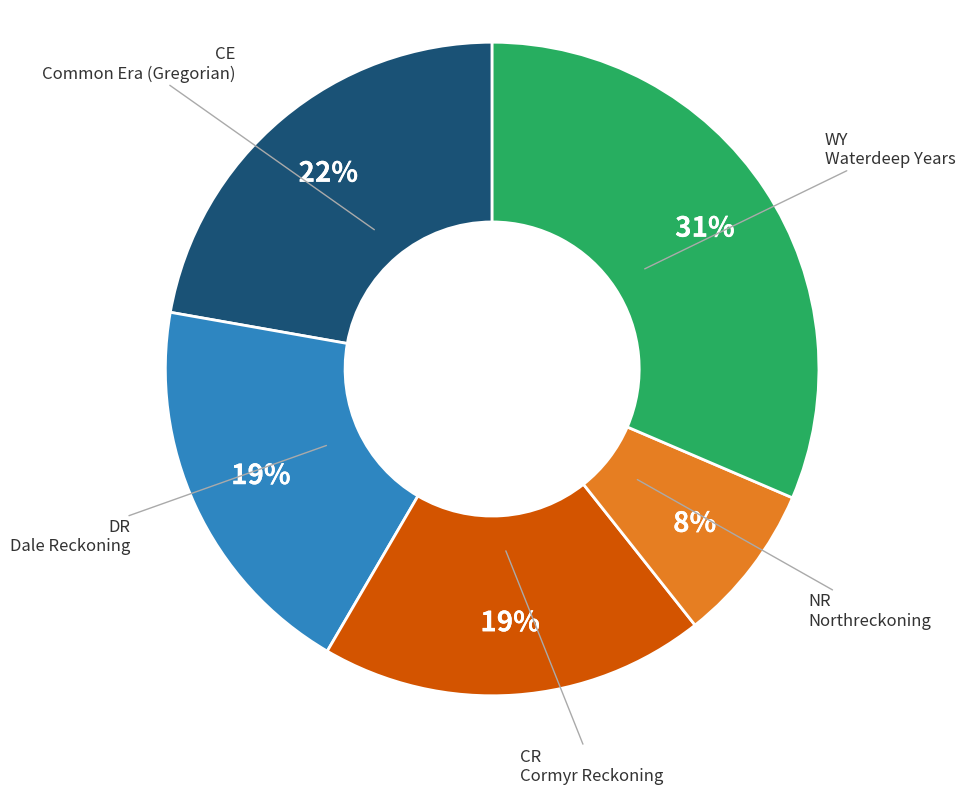

What percentage is the DR slice, to the nearest percent?

19%